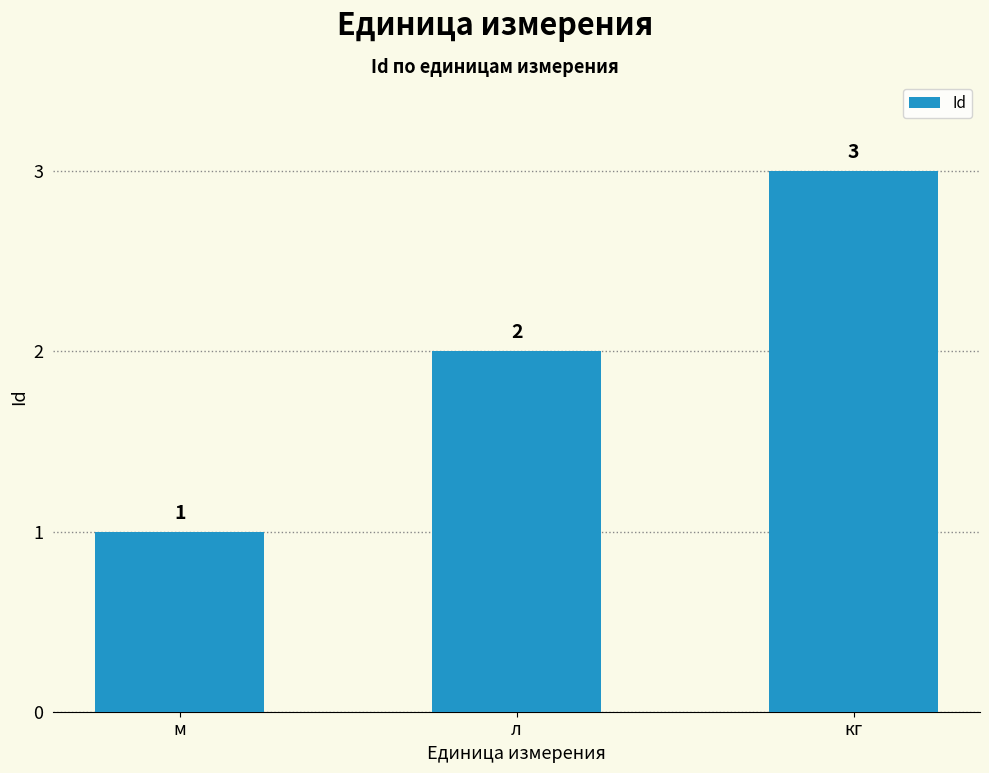

What is the smallest value displayed?

1